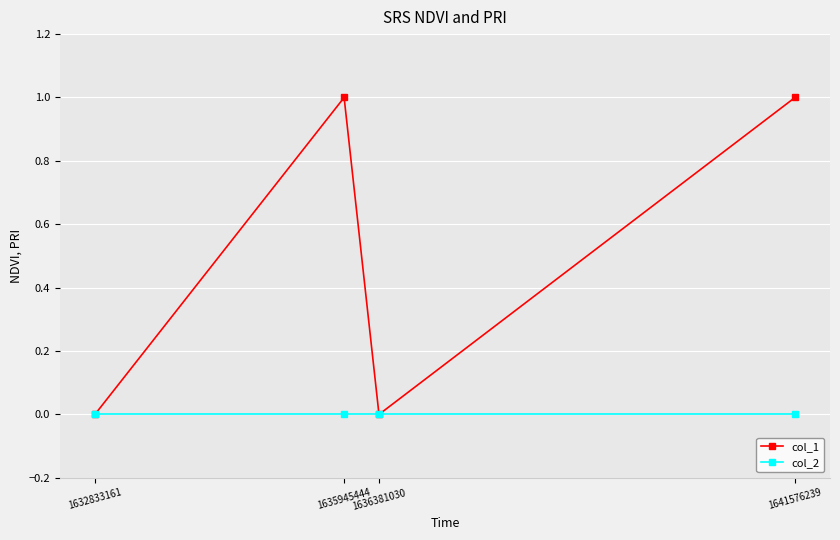

Which series has the largest total across all categories?

col_1